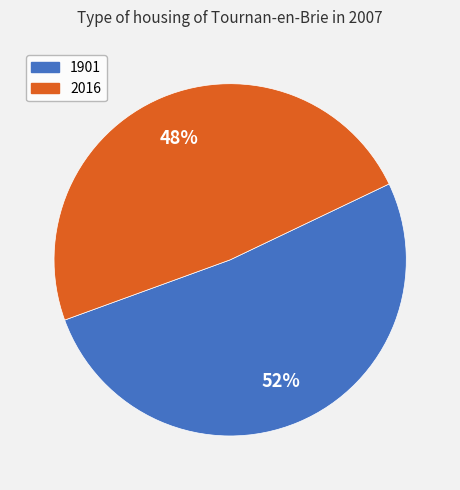

Is the sum of 1901 and 2016 greater than half?

Yes